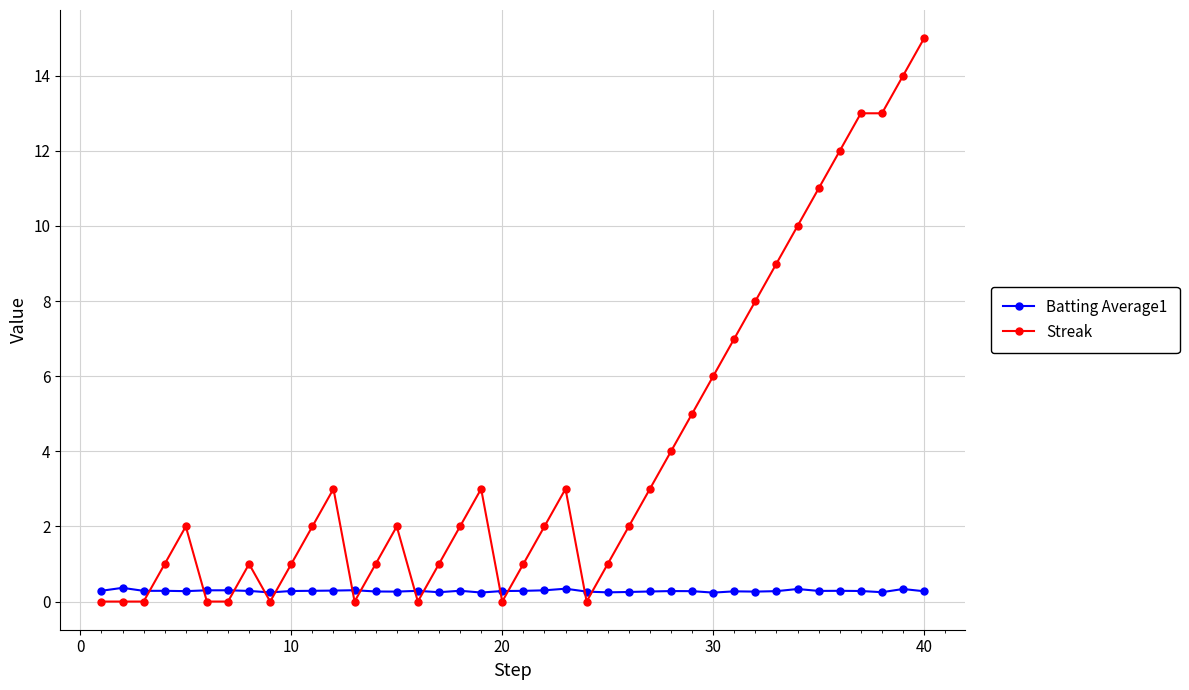

What is the sum of all Streak values?

158.0